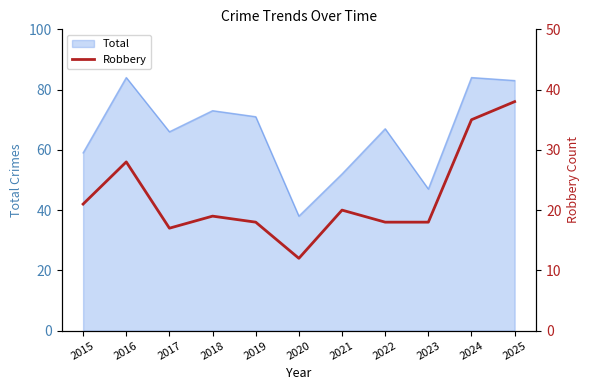

True or false: the data shows 11 at 2021.

False